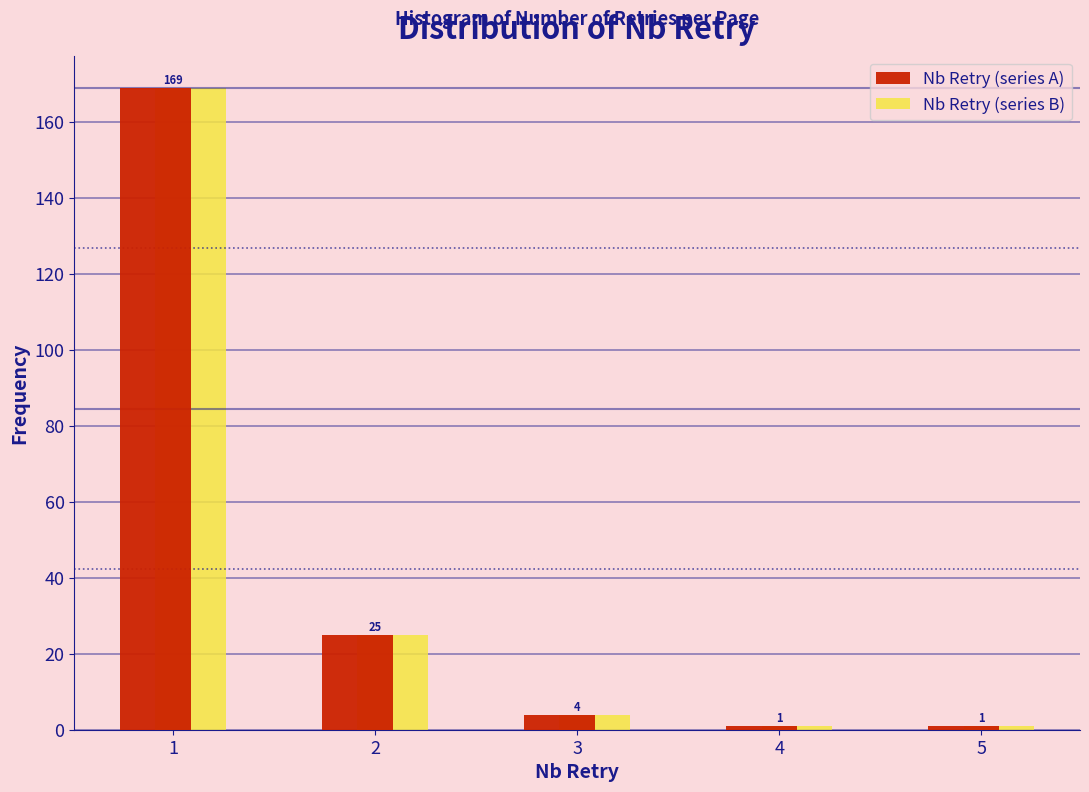

Reading left to right, list every range on the x-axis with the height of the bar of each series over it.

0.5 to 1.5: Nb Retry (series A)=169	Nb Retry (series B)=169
1.5 to 2.5: Nb Retry (series A)=25	Nb Retry (series B)=25
2.5 to 3.5: Nb Retry (series A)=4	Nb Retry (series B)=4
3.5 to 4.5: Nb Retry (series A)=1	Nb Retry (series B)=1
4.5 to 5.5: Nb Retry (series A)=1	Nb Retry (series B)=1